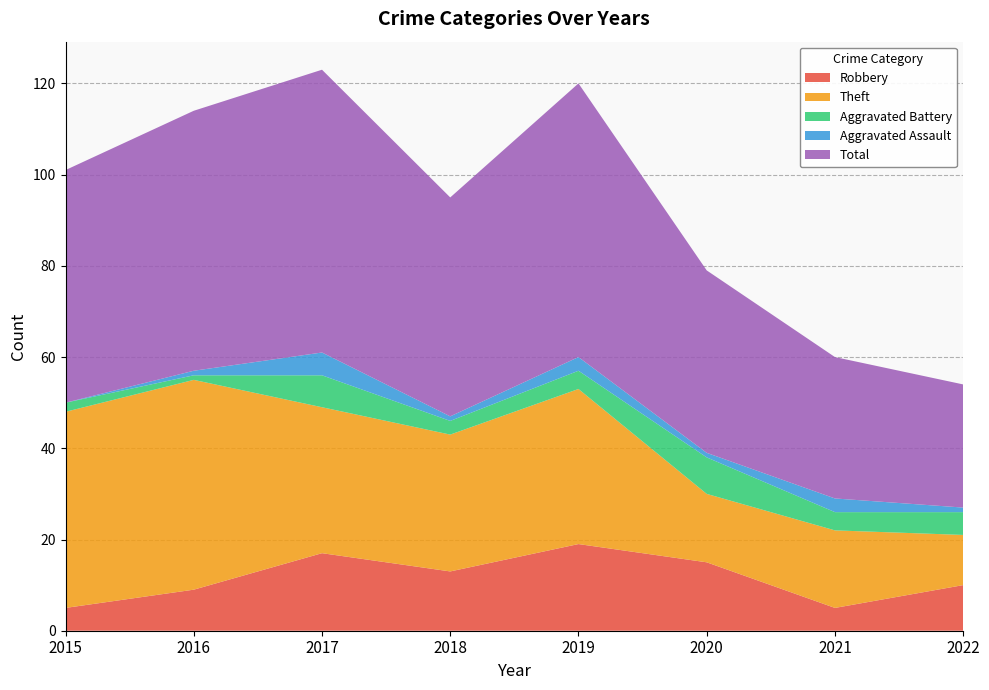

Reading left to right, list all the values displayed in this chart.

Robbery: 2015=5	2016=9	2017=17	2018=13	2019=19	2020=15	2021=5	2022=10
Theft: 2015=43	2016=46	2017=32	2018=30	2019=34	2020=15	2021=17	2022=11
Aggravated Battery: 2015=2	2016=1	2017=7	2018=3	2019=4	2020=8	2021=4	2022=5
Aggravated Assault: 2015=0	2016=1	2017=5	2018=1	2019=3	2020=1	2021=3	2022=1
Total: 2015=51	2016=57	2017=62	2018=48	2019=60	2020=40	2021=31	2022=27